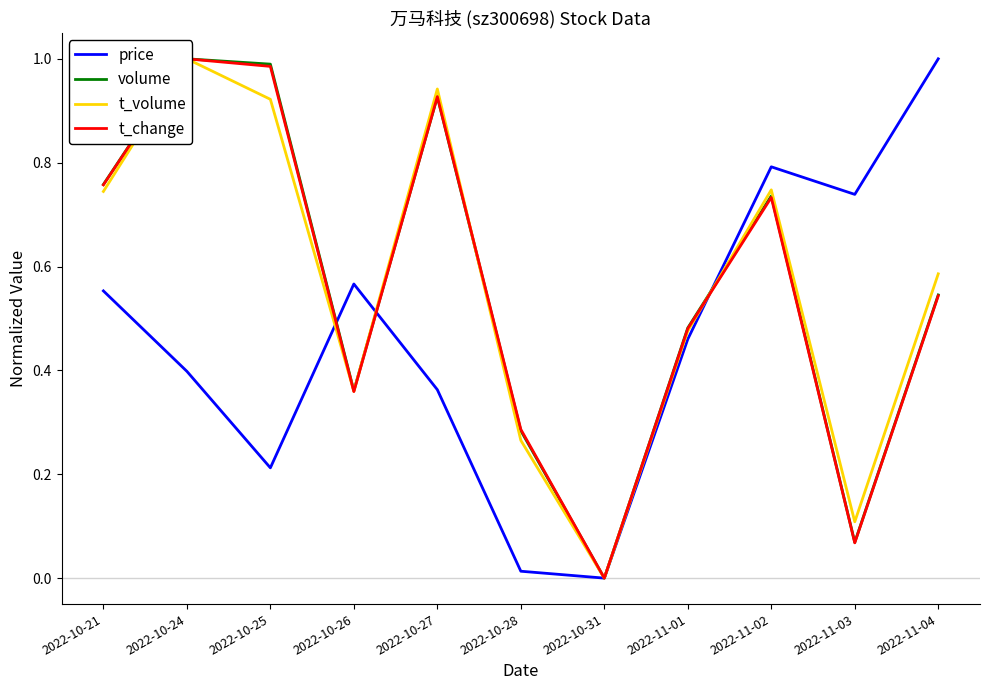

What is the difference between the t_change values at 2022-10-25 and 2022-10-21?

0.2